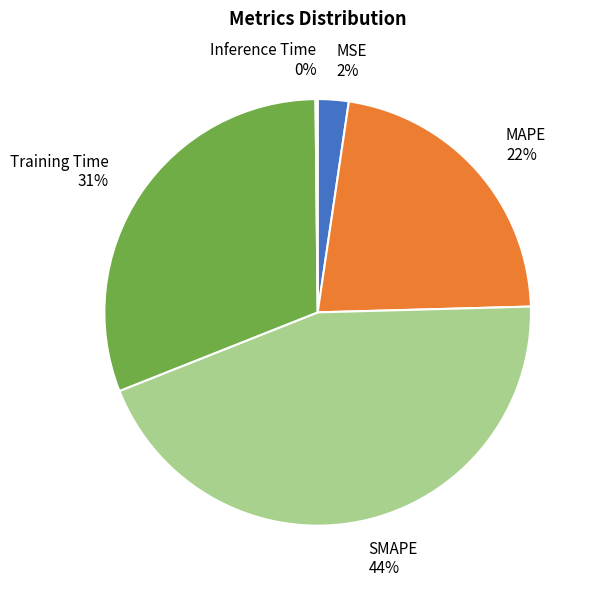

Which category has the biggest portion of the pie?

SMAPE